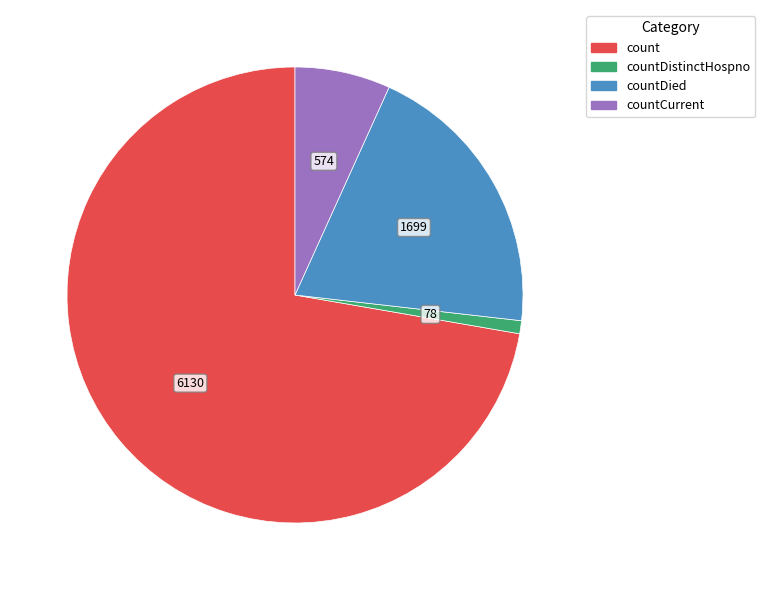

Is there any slice that represents more than half of the pie?

Yes